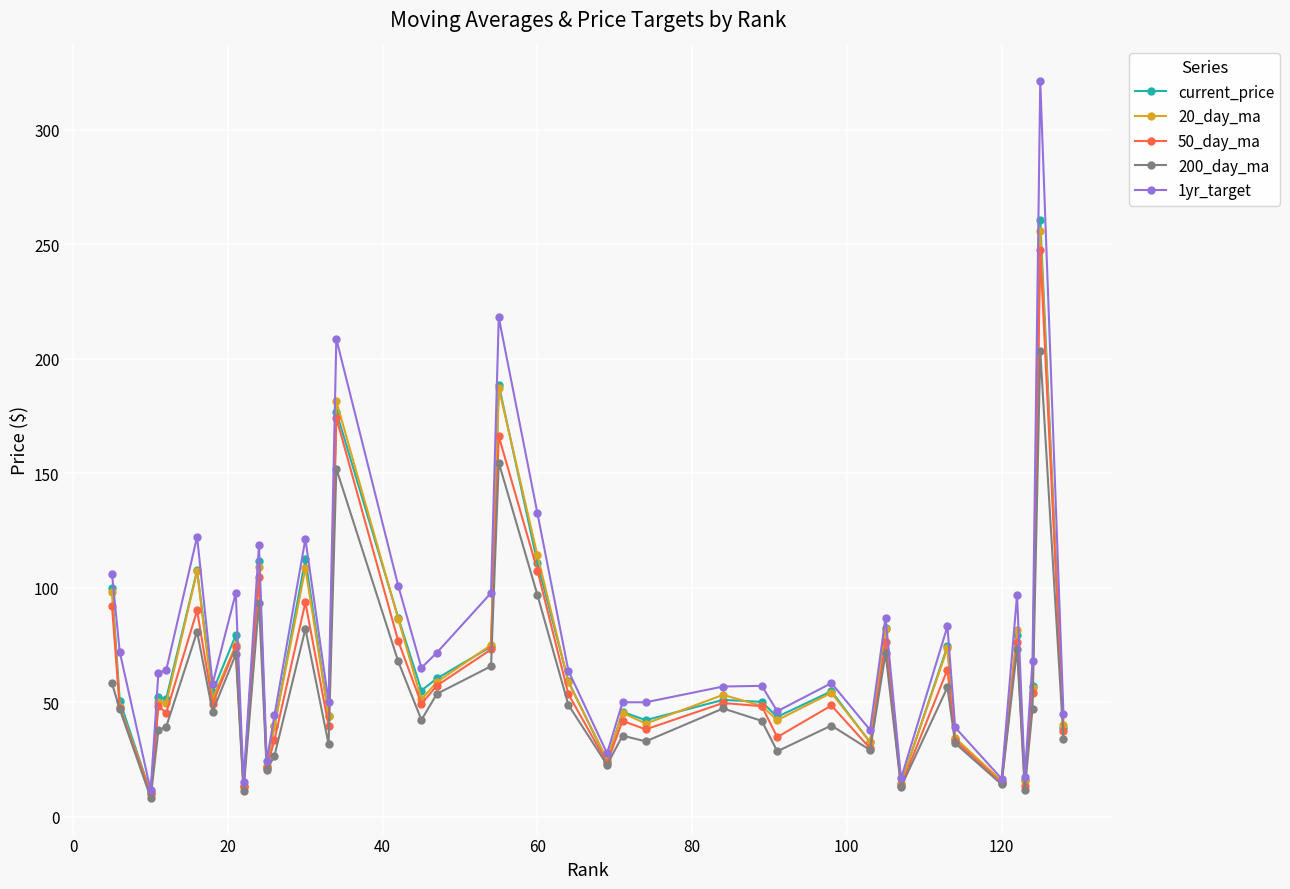

True or false: current_price has more than 1 points higher than both neighbors.

True